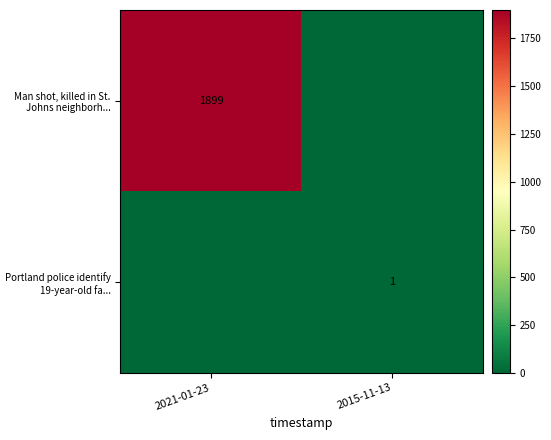

Is it true that Portland police identify 19-year-old fa... equals 1 at 2015-11-13?

True